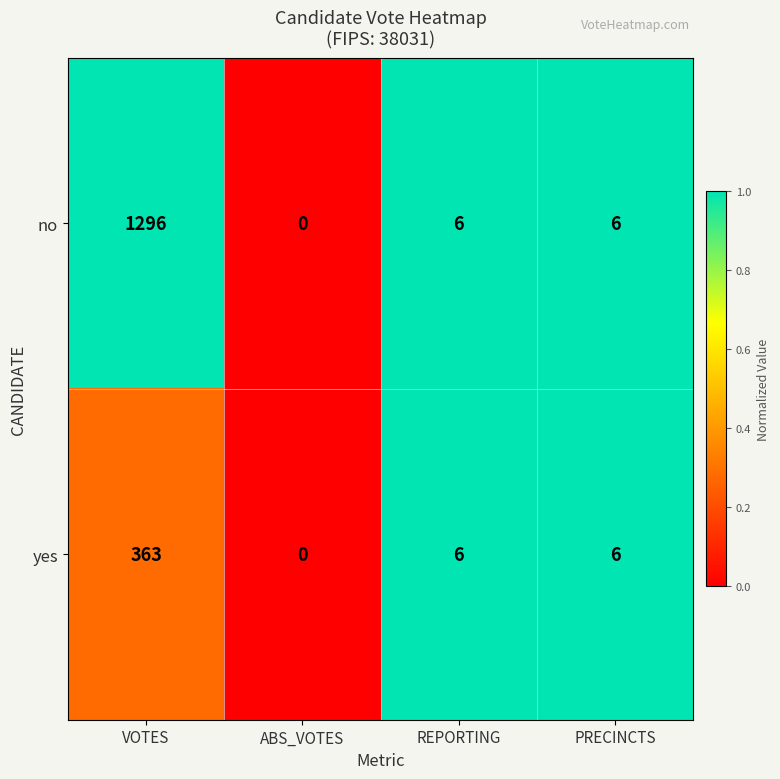

Reading left to right, transcribe all the data shown in this chart.

no: 1296	0	6	6
yes: 363	0	6	6